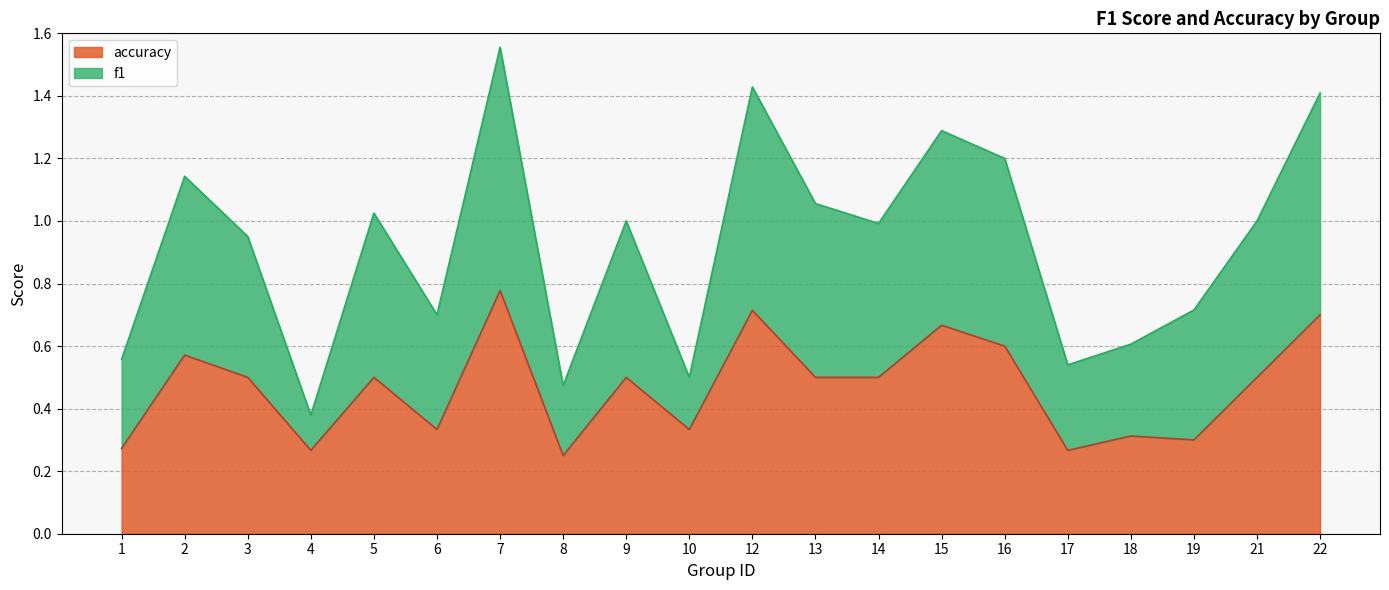

What is the maximum value shown in the chart?

1.6